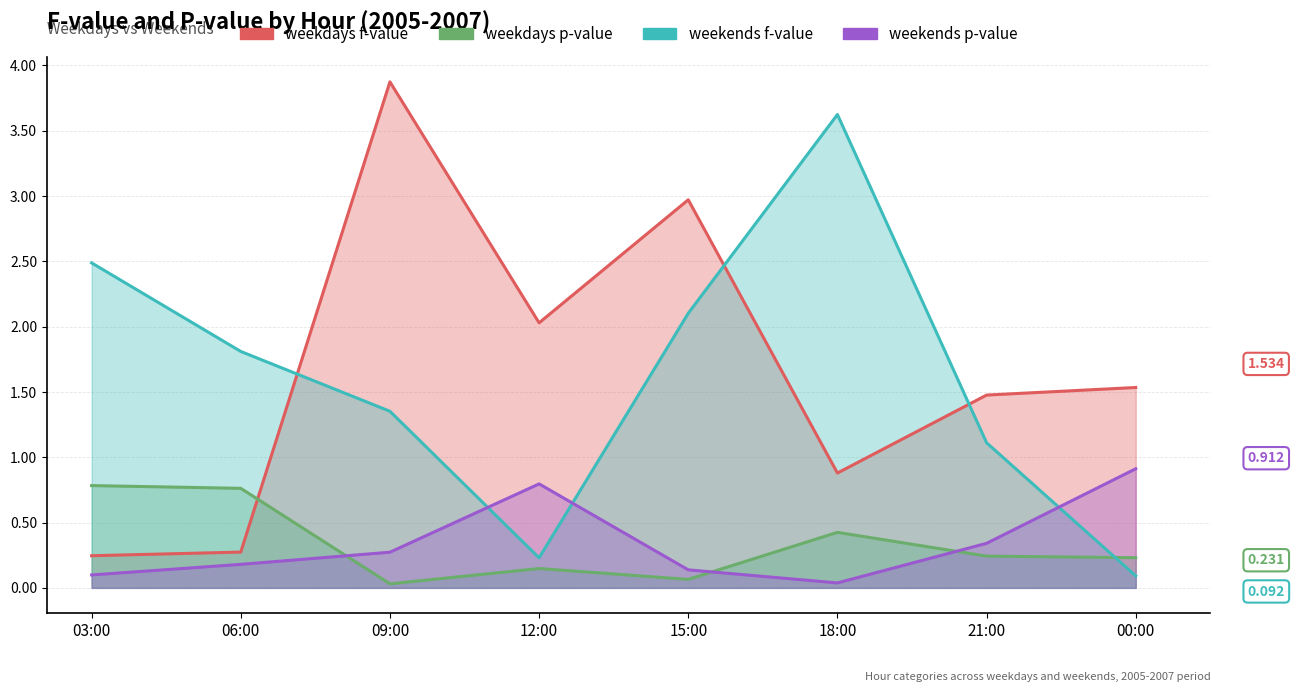

Which series has the largest total across all categories?

weekdays f-value_line